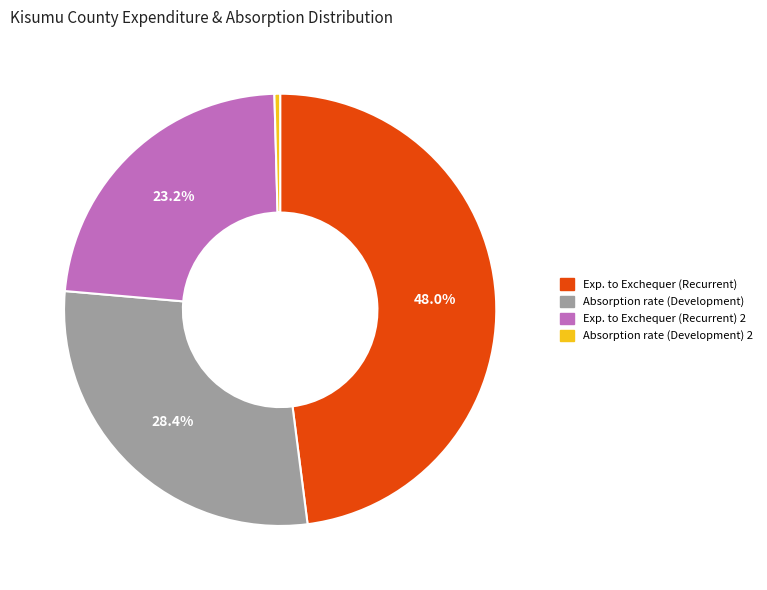

Rank the categories by value from lowest to highest.

Absorption rate (Development) 2, Exp. to Exchequer (Recurrent) 2, Absorption rate (Development), Exp. to Exchequer (Recurrent)